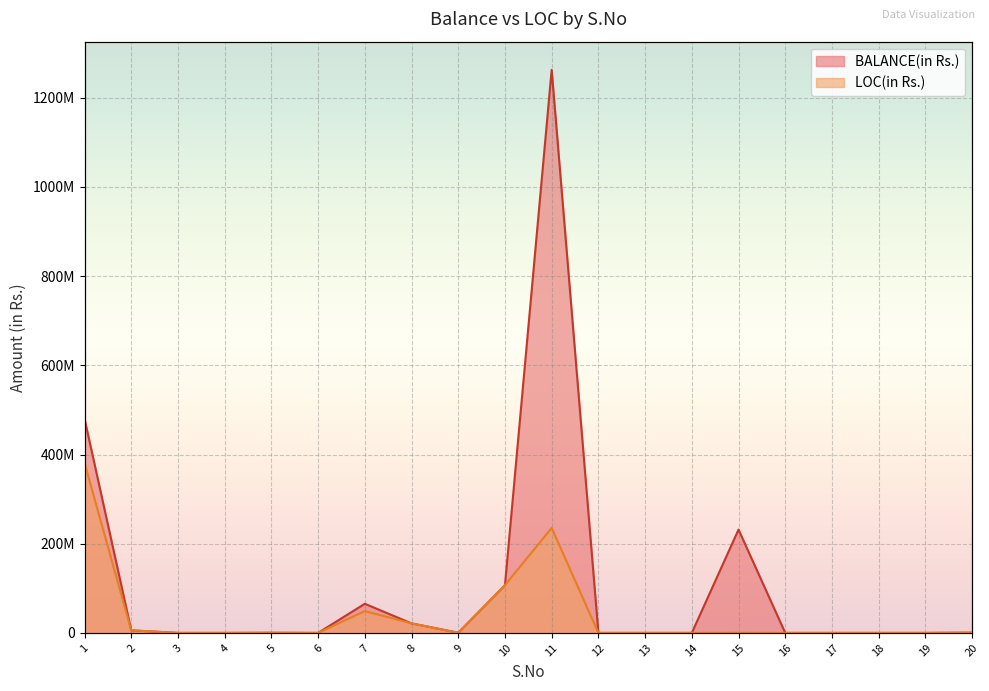

Does the chart display data point markers on the line(s)?

No